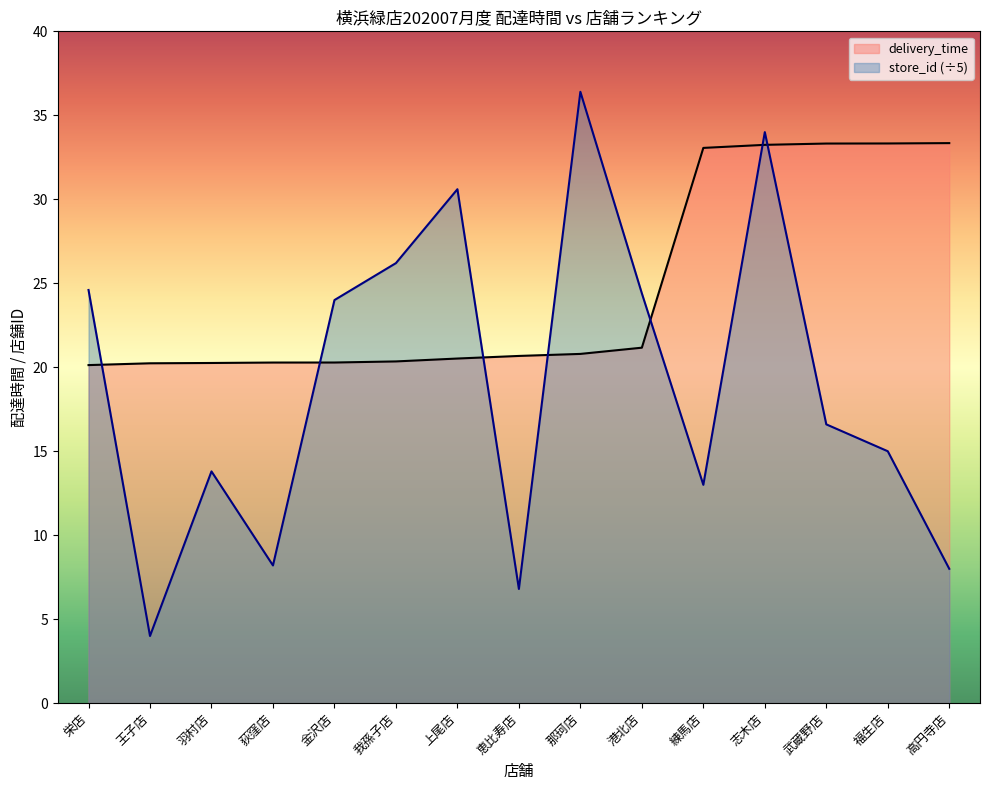

What position from the right is 福生店?

2